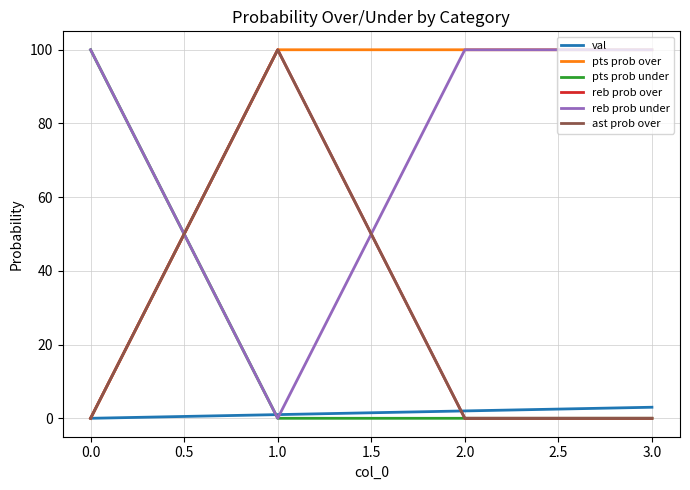

What is the highest value of the ast prob over series?

100